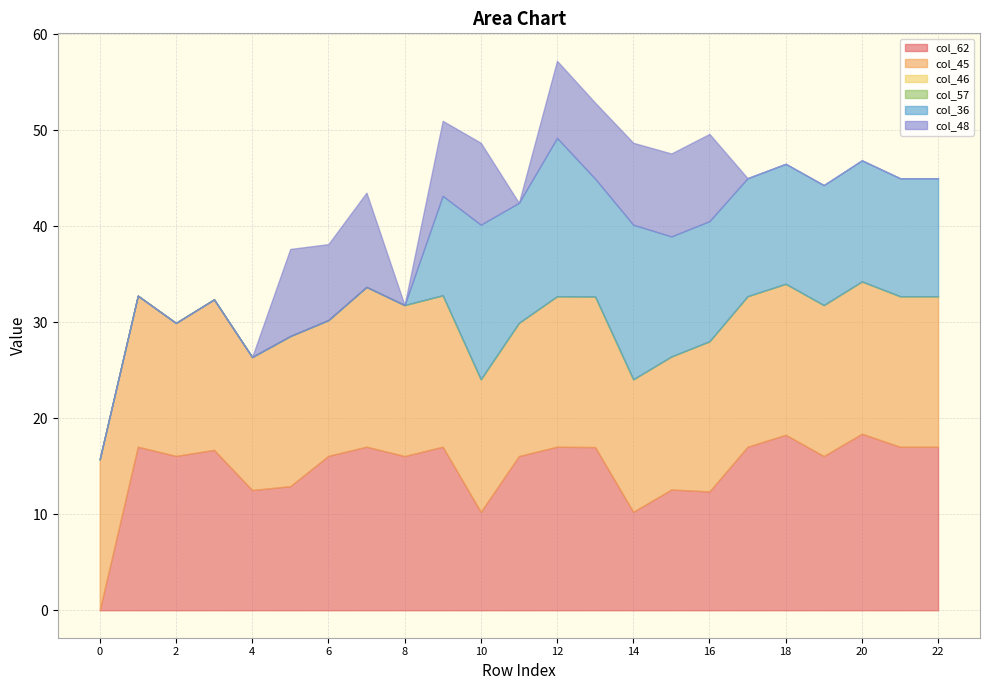

Between 6 and 22, which series saw the biggest shift?

col_36